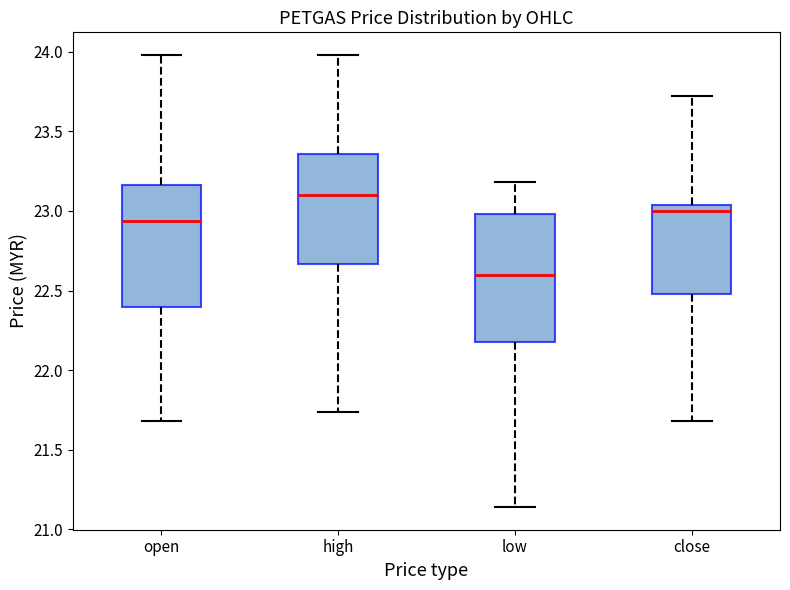

Reading left to right, read every box against the y-axis: the position of its median line, the range the box covers, and the ends of its whiskers. The values are not printed on the chart, so give them approximately, as read against the axis.

open: median 22.95, box 22.40 to 23.15, whiskers 21.70 to 24.00
high: median 23.10, box 22.65 to 23.35, whiskers 21.75 to 24.00
low: median 22.60, box 22.20 to 23.00, whiskers 21.15 to 23.20
close: median 23.00, box 22.50 to 23.05, whiskers 21.70 to 23.70